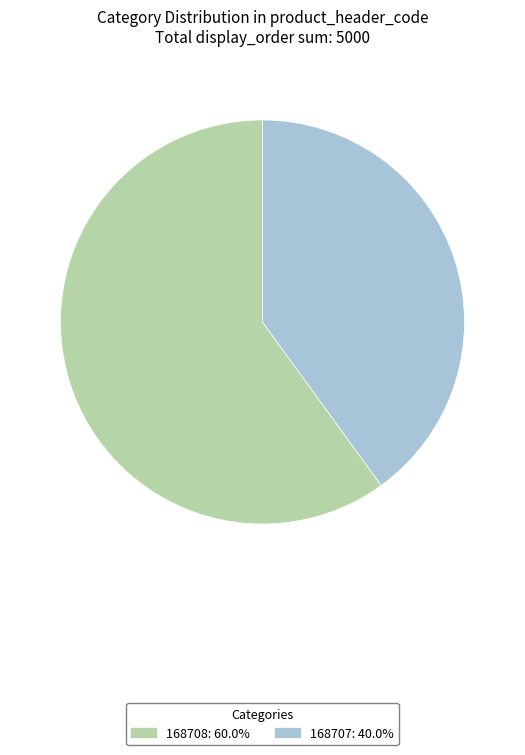

Between 168707 and 168708, which is larger?

168708